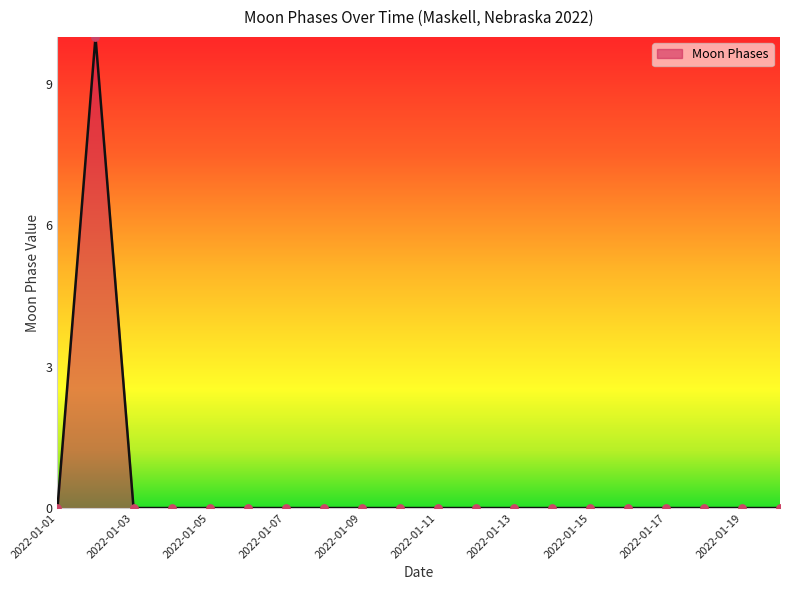

What is the maximum value shown in the chart?

10